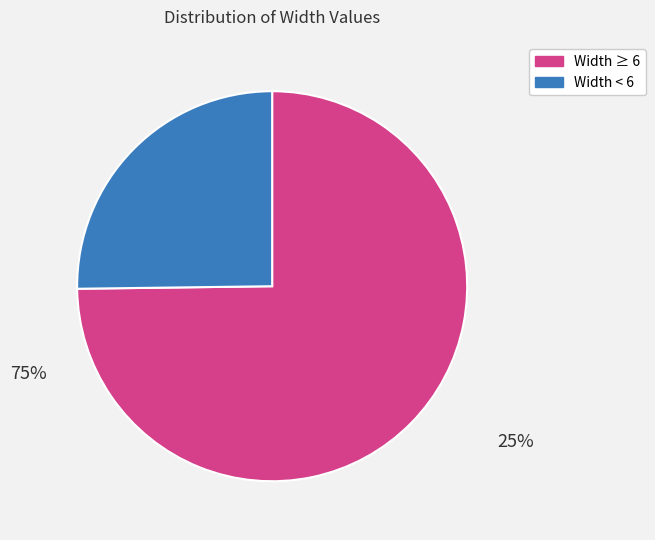

Is there a majority slice in this chart?

Yes